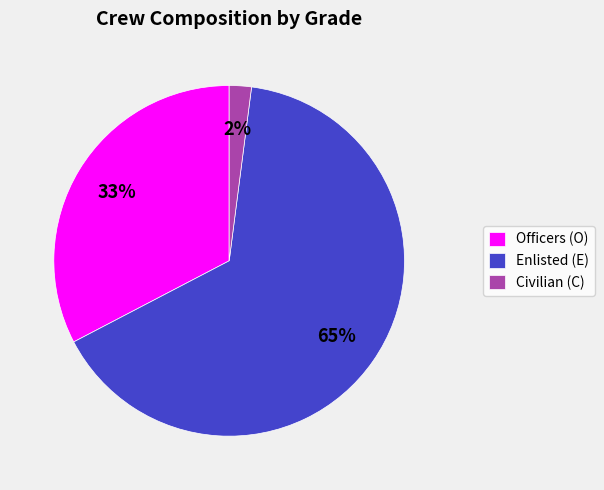

To the nearest percent, what is the difference between the Civilian (C) and Enlisted (E) slice percentages?

63%